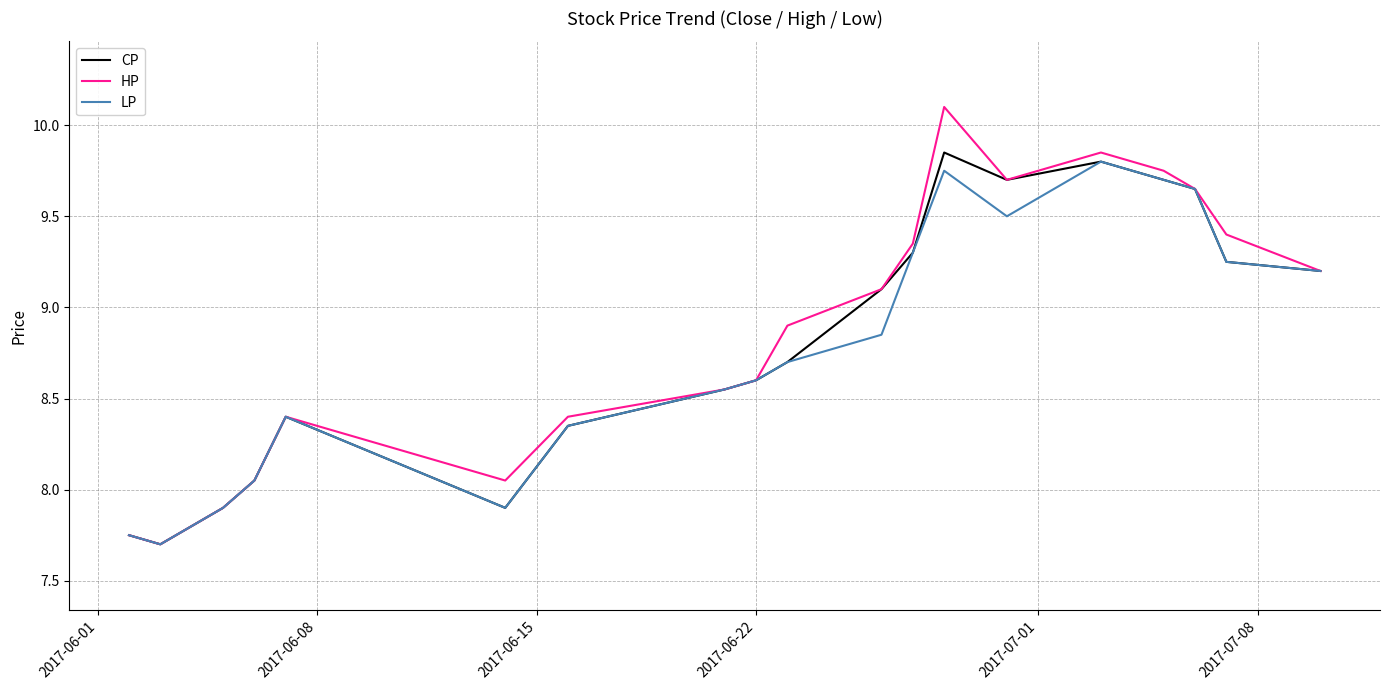

What is the minimum value shown in the chart?

7.7